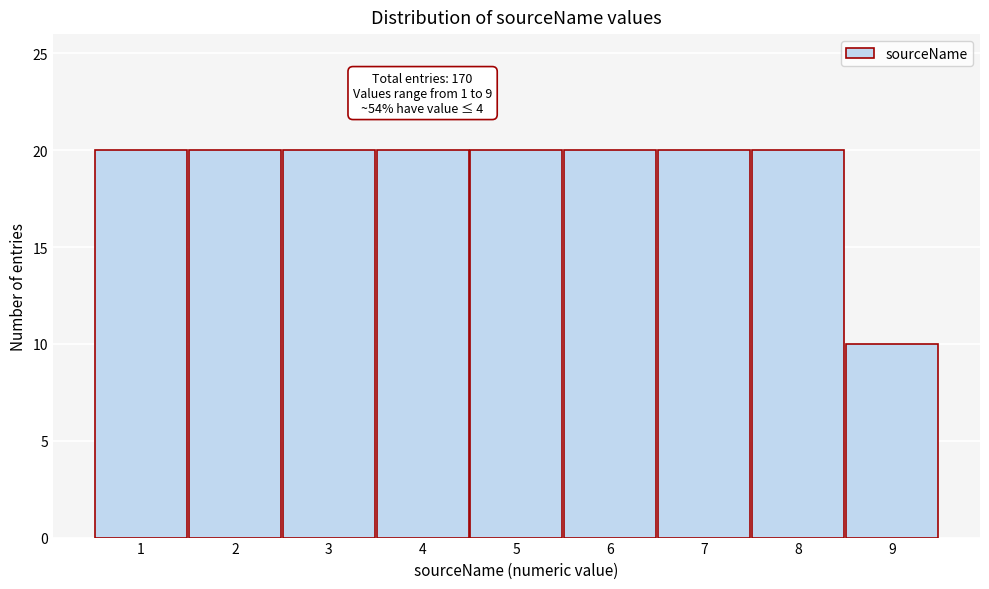

Reading left to right, what are all the values shown in this chart?

20	20	20	20	20	20	20	20	10